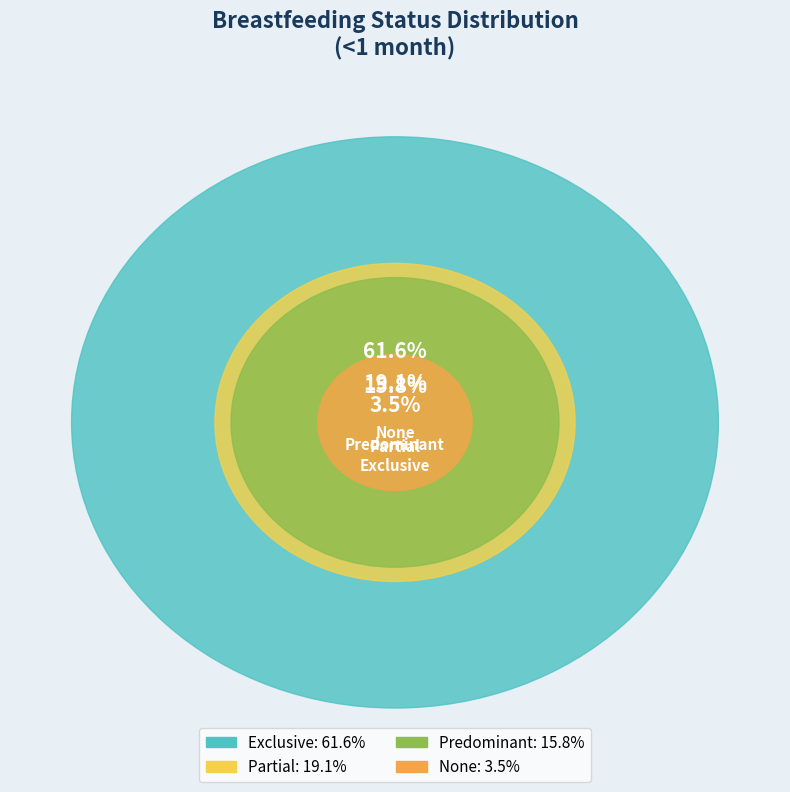

To the nearest percent, what is the combined percentage of Predominant and Partial?

35%